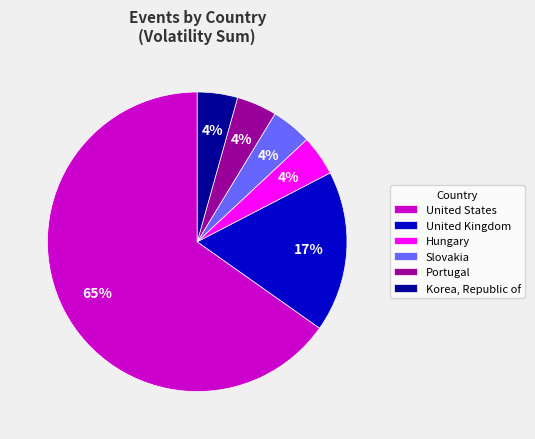

To the nearest percent, what is the average slice percentage?

17%